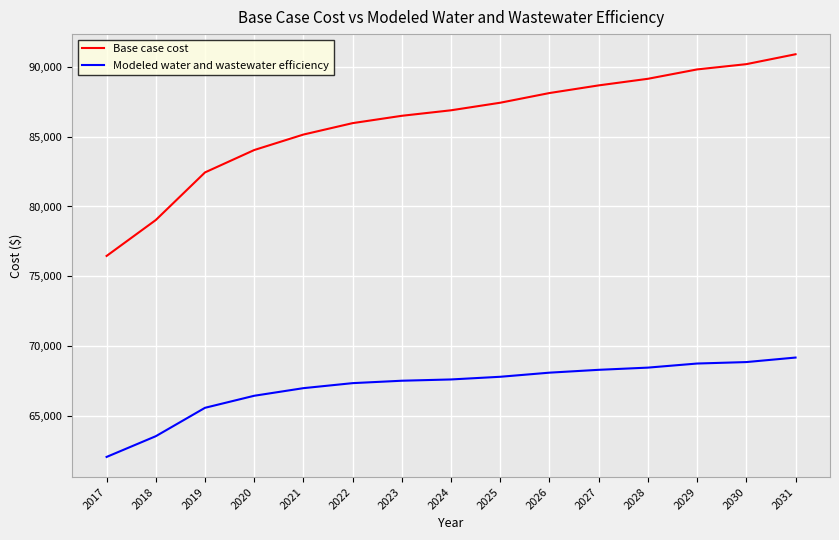

Is the value of Base case cost at 2022 greater than the value of Modeled water and wastewater efficiency at 2019?

Yes